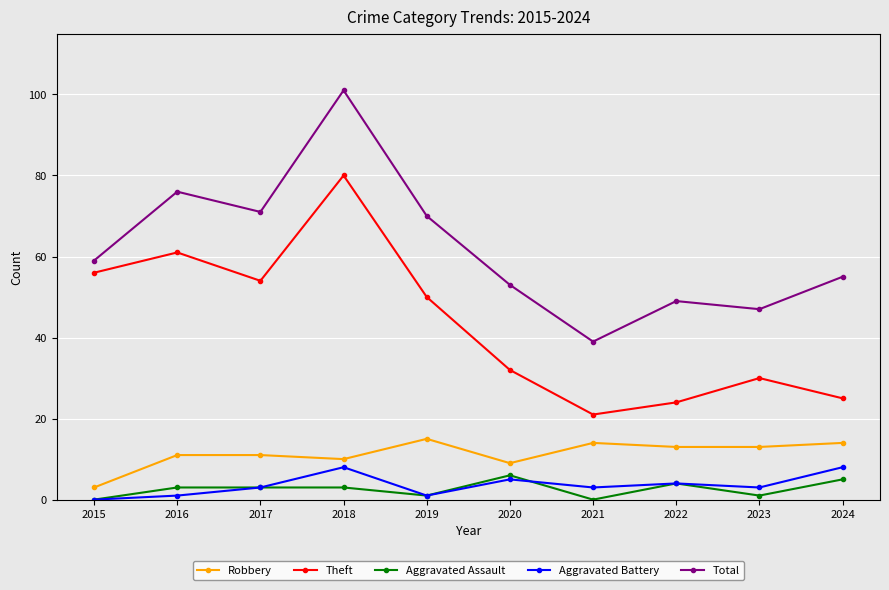

Which series has the widest spread of values?

Total